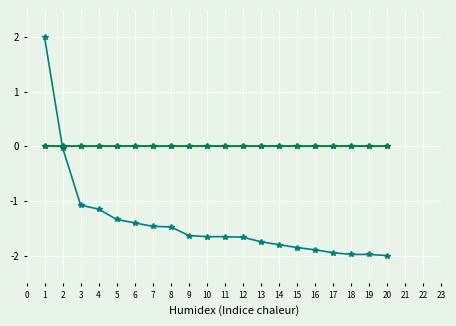

Does the chart have visible grid lines?

Yes